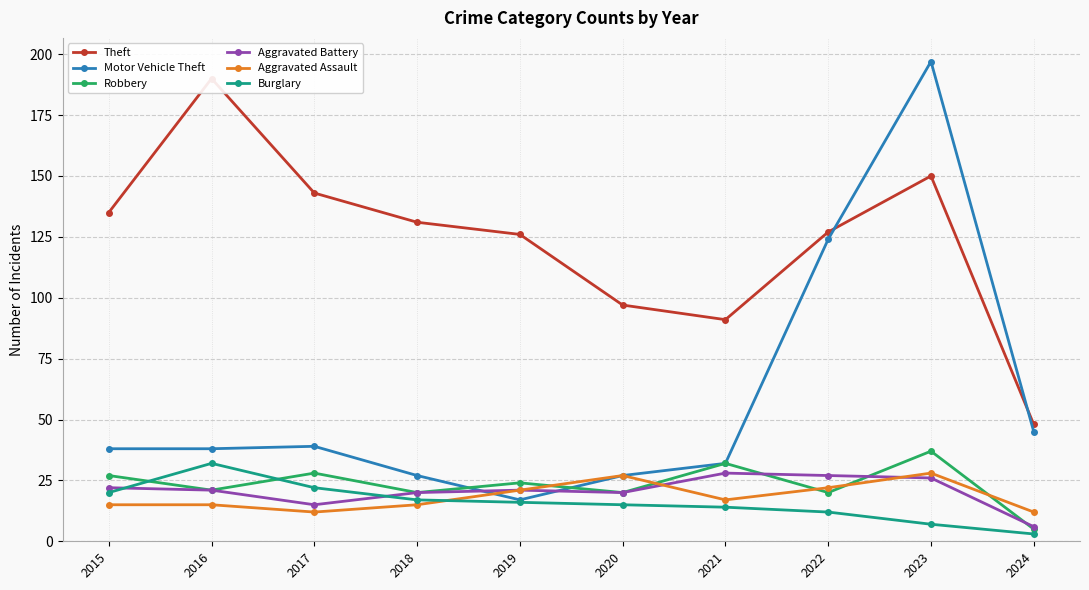

Rank the categories by Theft value from lowest to highest.

2024, 2021, 2020, 2019, 2022, 2018, 2015, 2017, 2023, 2016